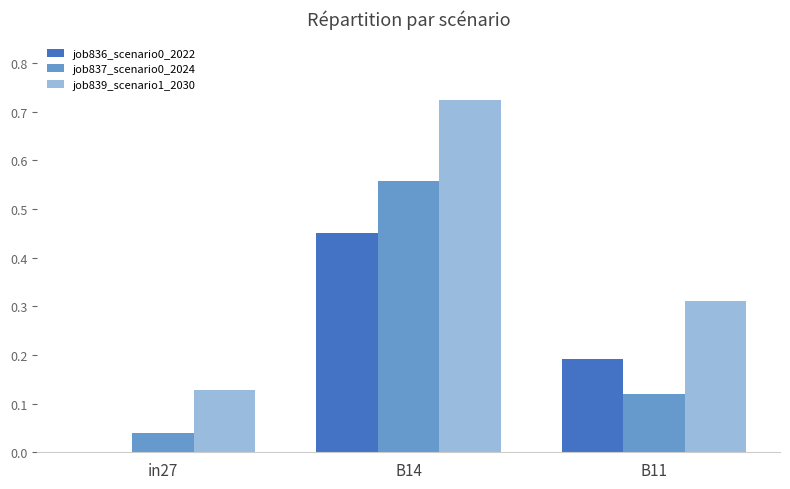

Is it true that job836_scenario0_2022 equals 0.8 at B14?

False